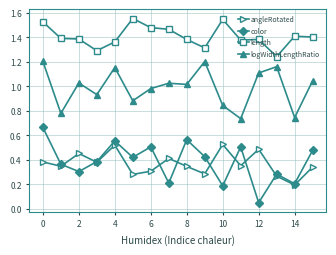

Which series has the largest range (max minus min)?

color